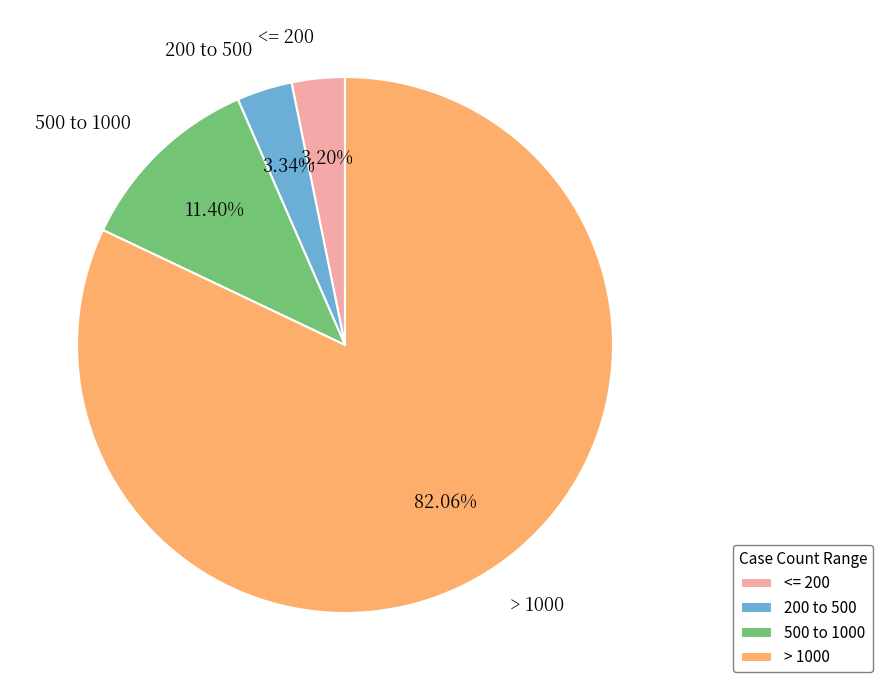

Does > 1000 account for over 50% of the chart?

Yes